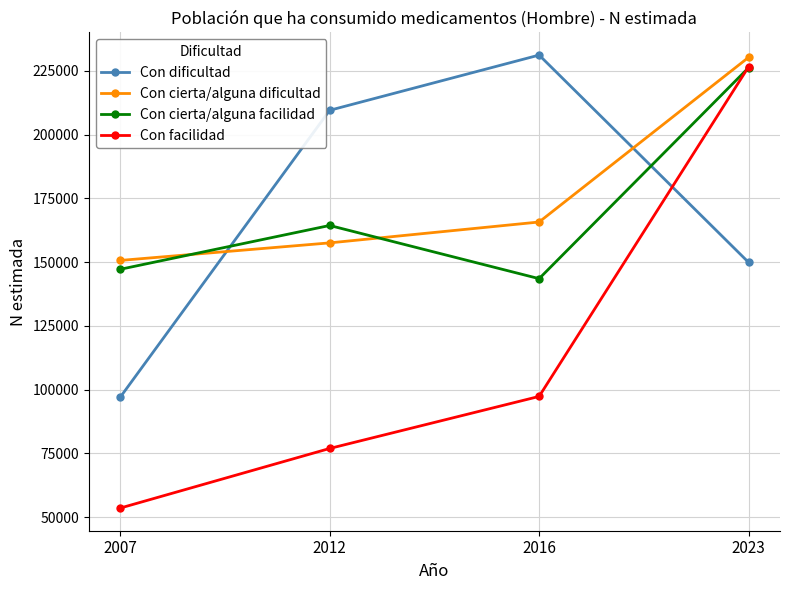

What is the value of the Con dificultad point at the 2nd from the left?

209496